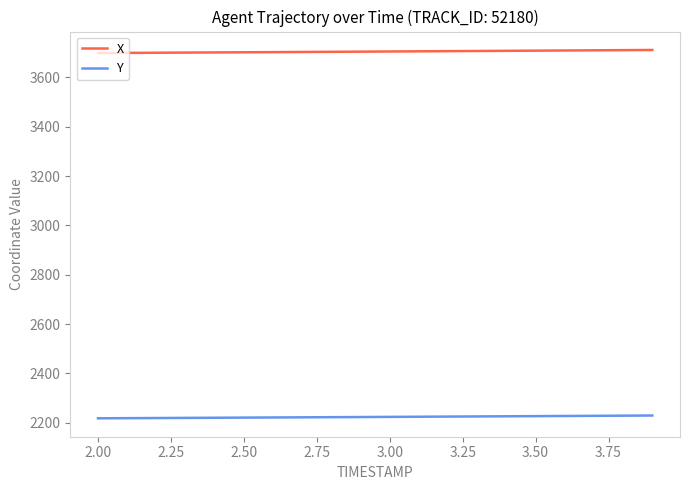

What is the minimum value shown in the chart?

2218.0